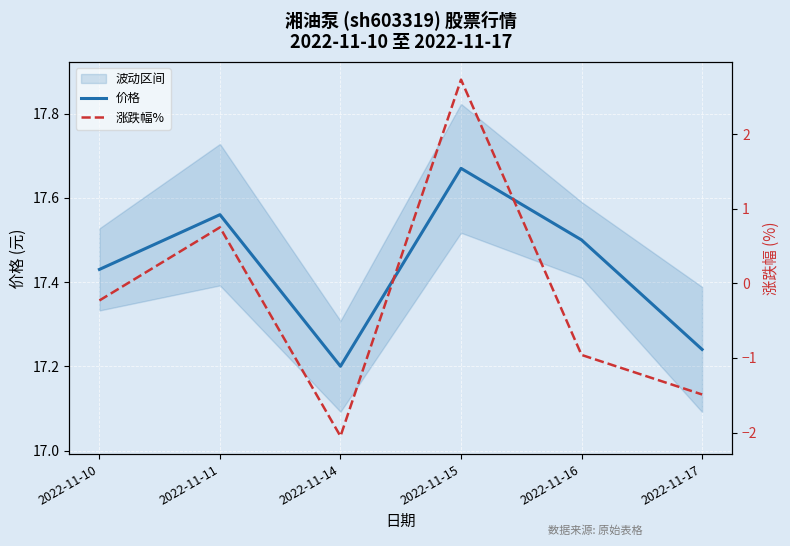

What are all the series names shown in the legend?

价格, 涨跌幅%